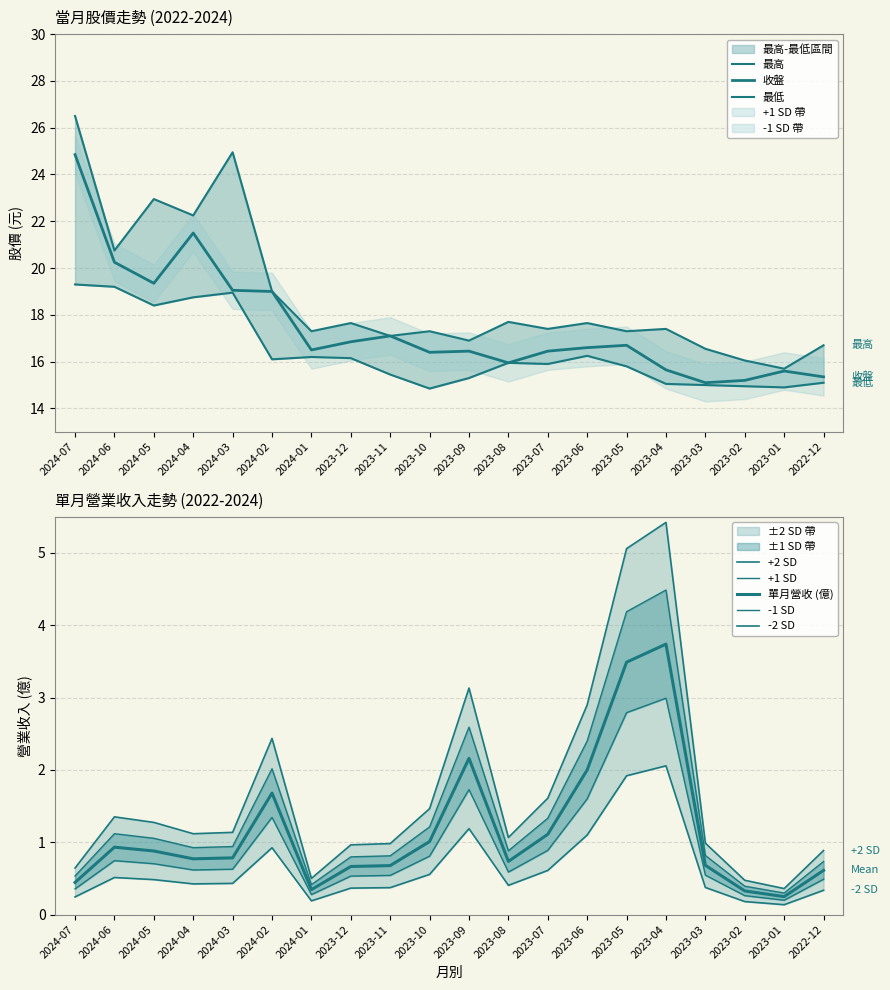

What is the label of the 6th point from the left?

2024-02